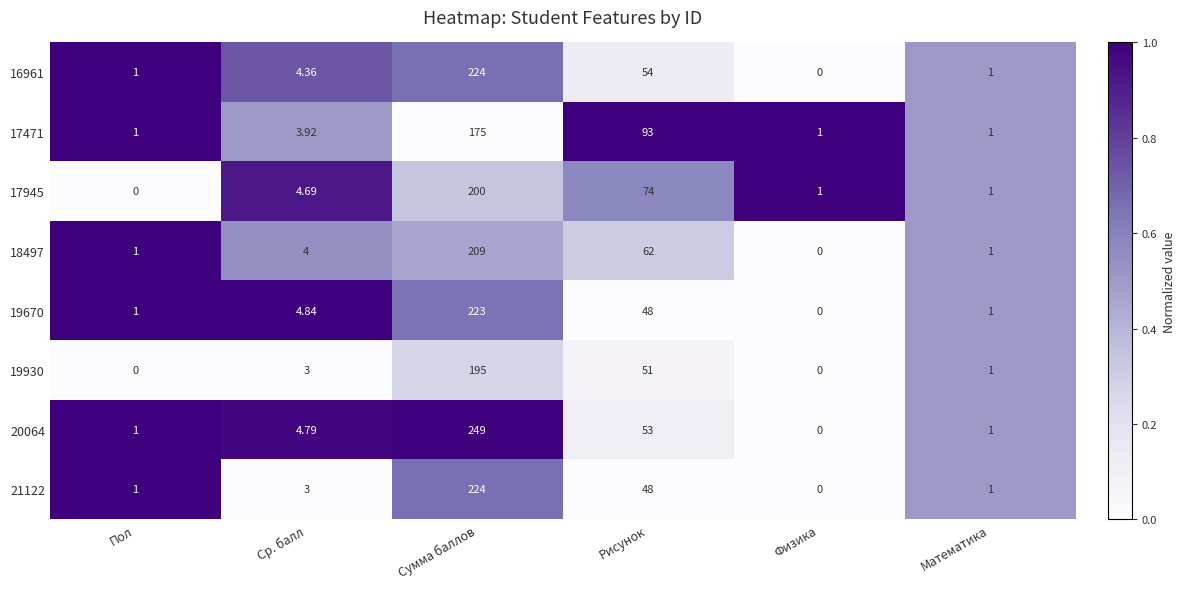

What is the spread (max minus min) of values at Сумма баллов?

74.0